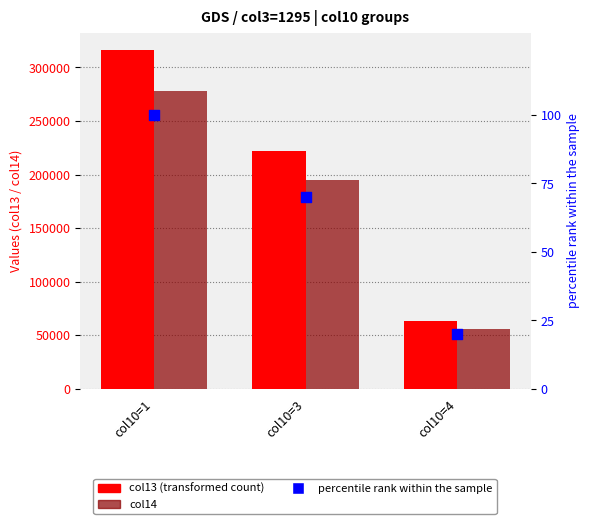

Which series reaches the minimum Y coordinate?

percentile rank within sample